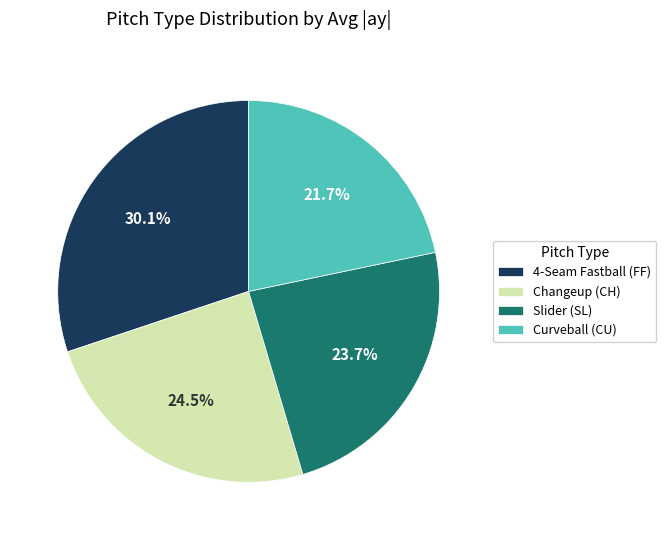

Count the number of slices in the pie.

4